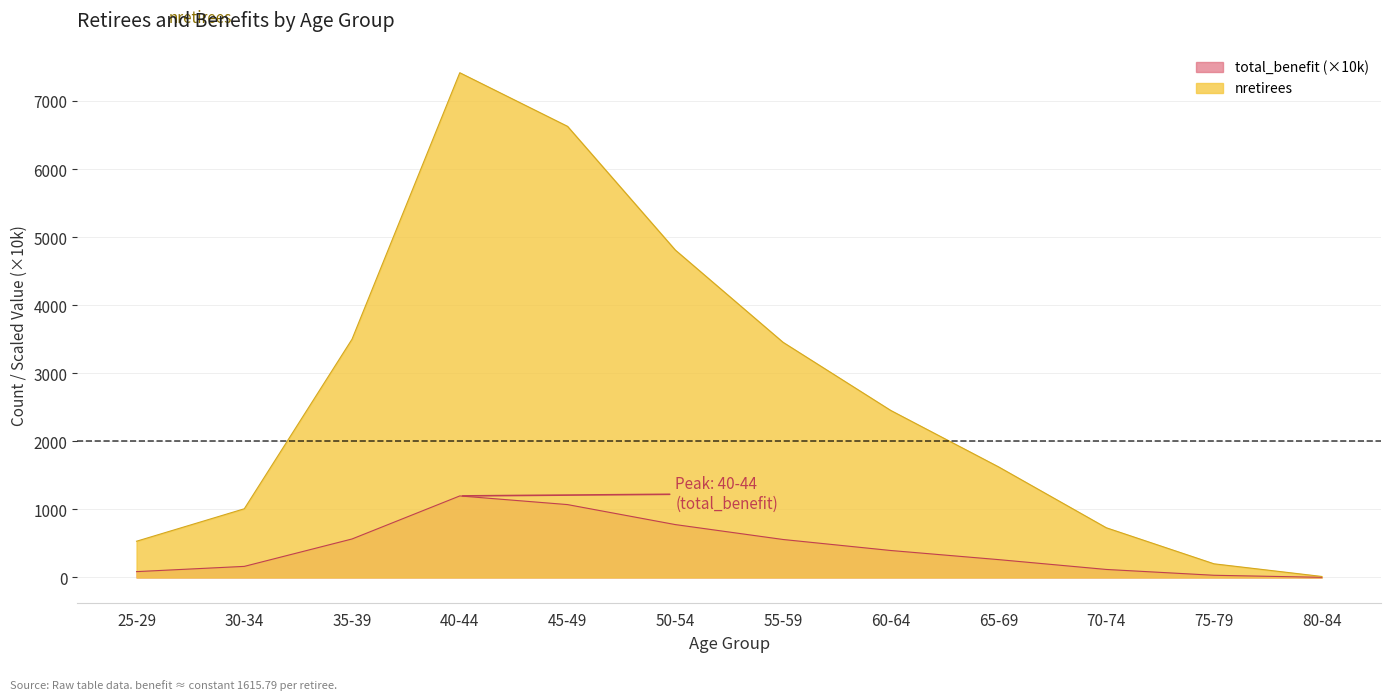

What is the label of the 10th point from the left?

70-74